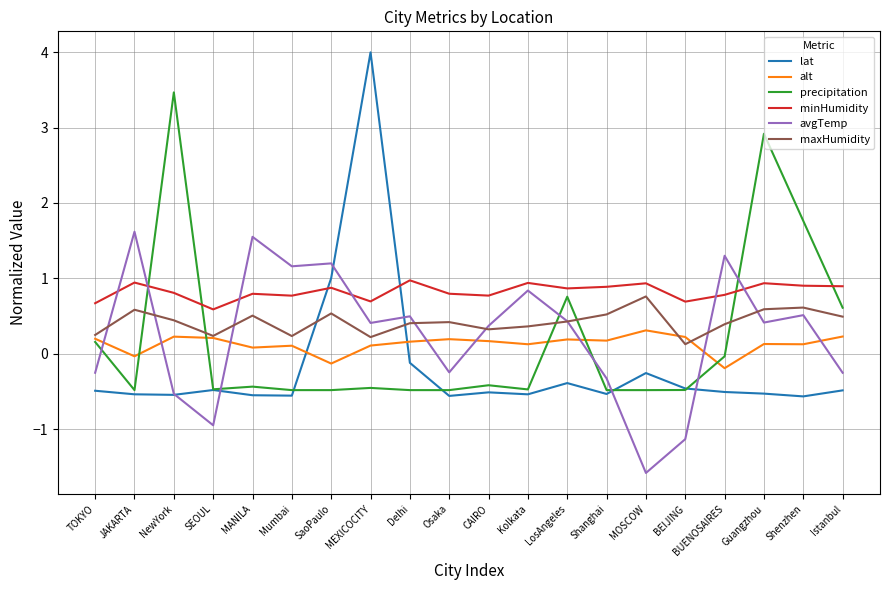

The value of precipitation at SEOUL is -0.7. True or false?

False